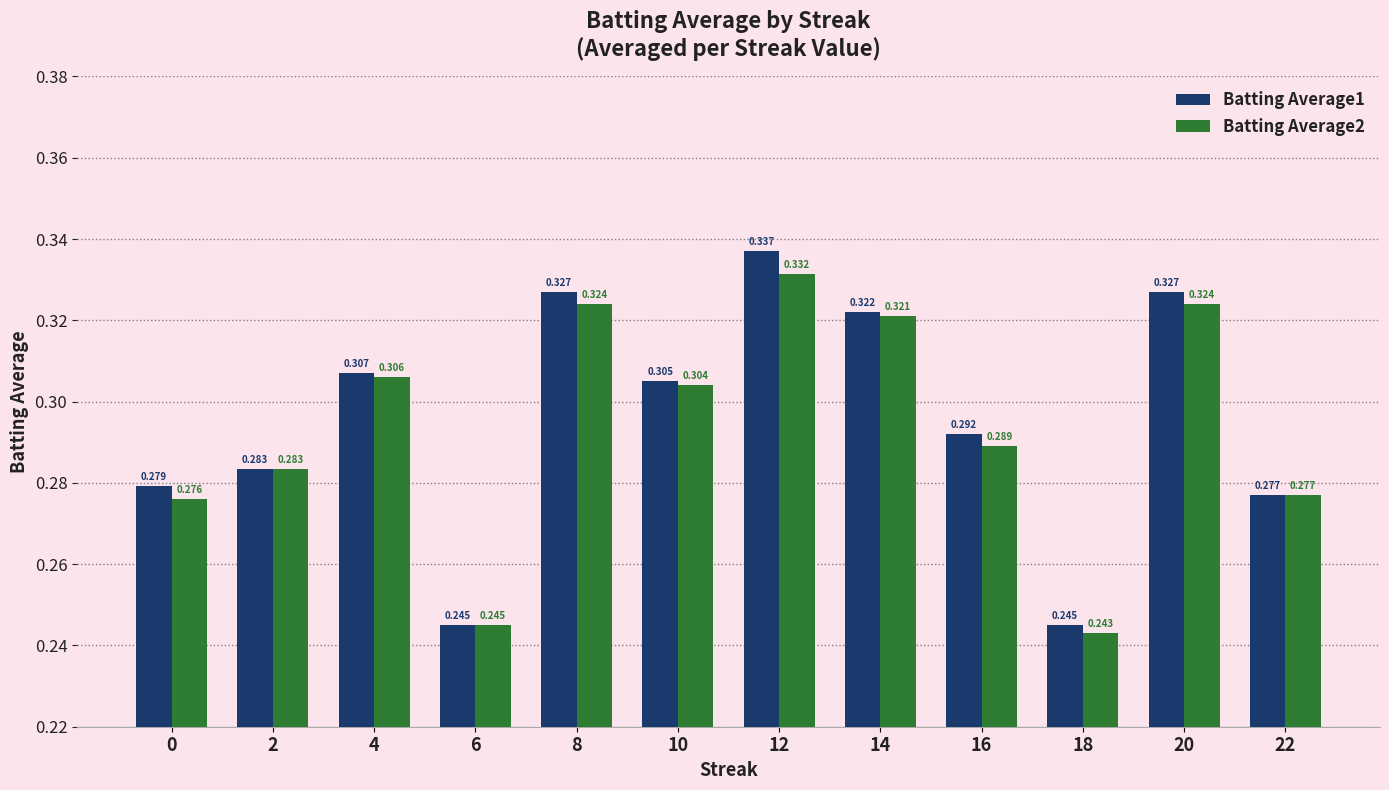

Is the value of Batting Average1 at 18 greater than the value of Batting Average2 at 20?

No